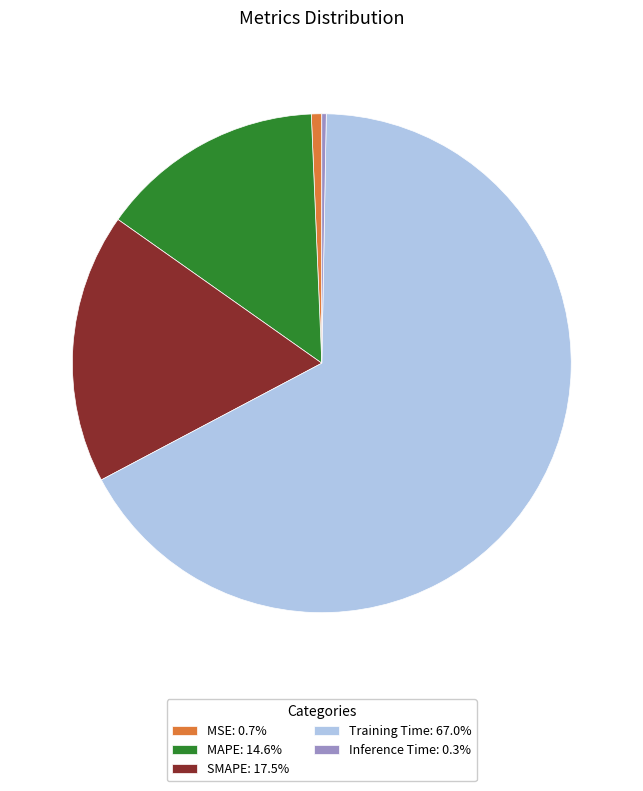

Do Inference Time: 0.3% and MSE: 0.7% together represent more than half of the pie?

No